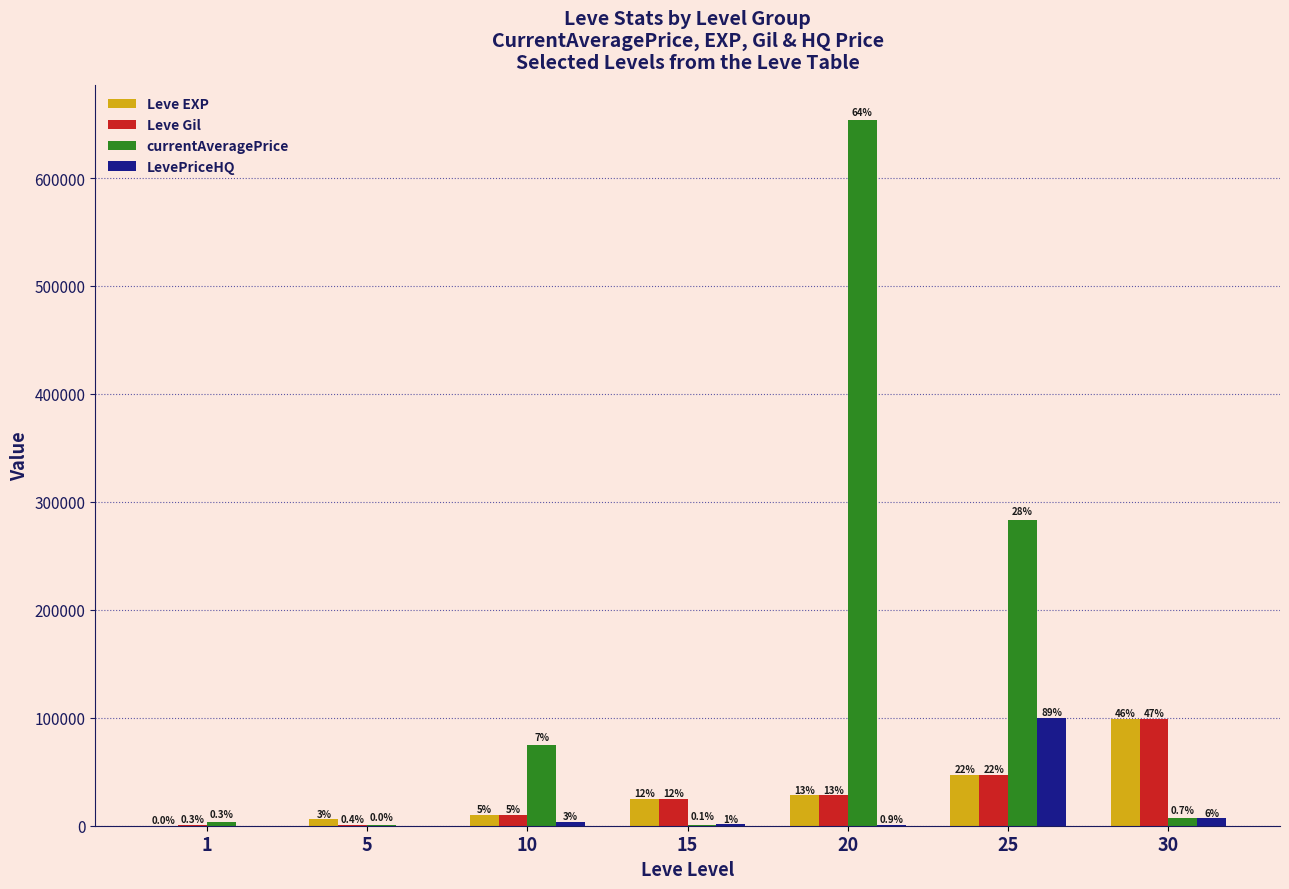

Is it true that LevePriceHQ equals -56167.1 at 1?

False